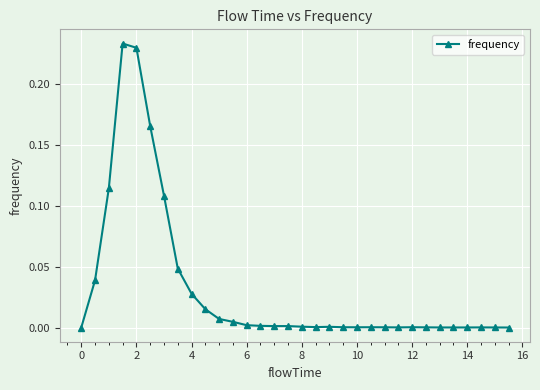

True or false: the data has more than 0 interior local peaks.

True